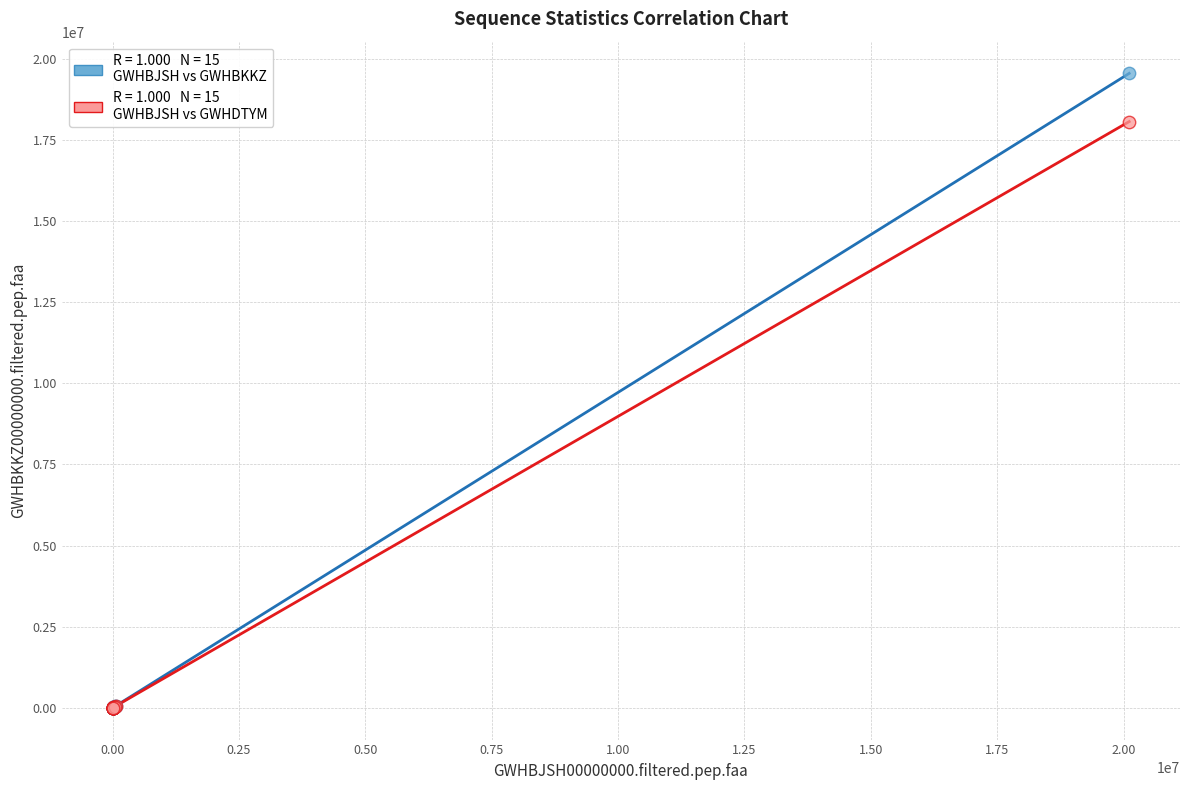

Across all series, what Y value is closest to 9773124?

18060870.0